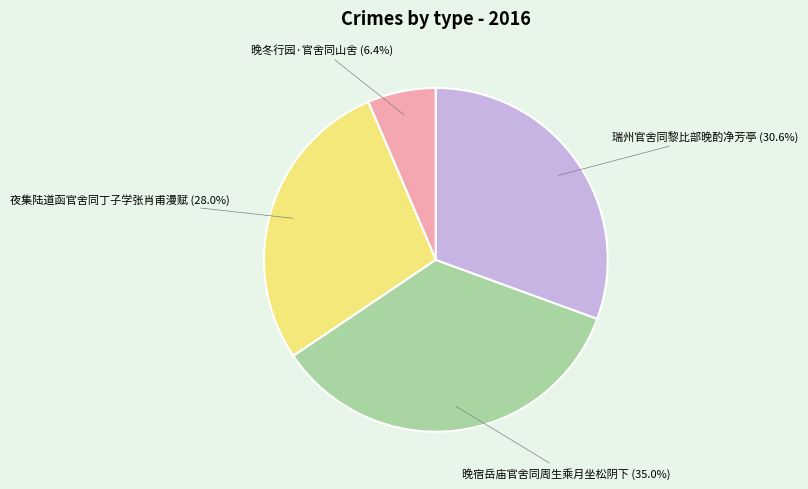

Rank the categories by value from highest to lowest.

晚宿岳庙官舍同周生乘月坐松阴下, 瑞州官舍同黎比部晚酌净芳亭, 夜集陆道函官舍同丁子学张肖甫漫赋, 晚冬行园·官舍同山舍